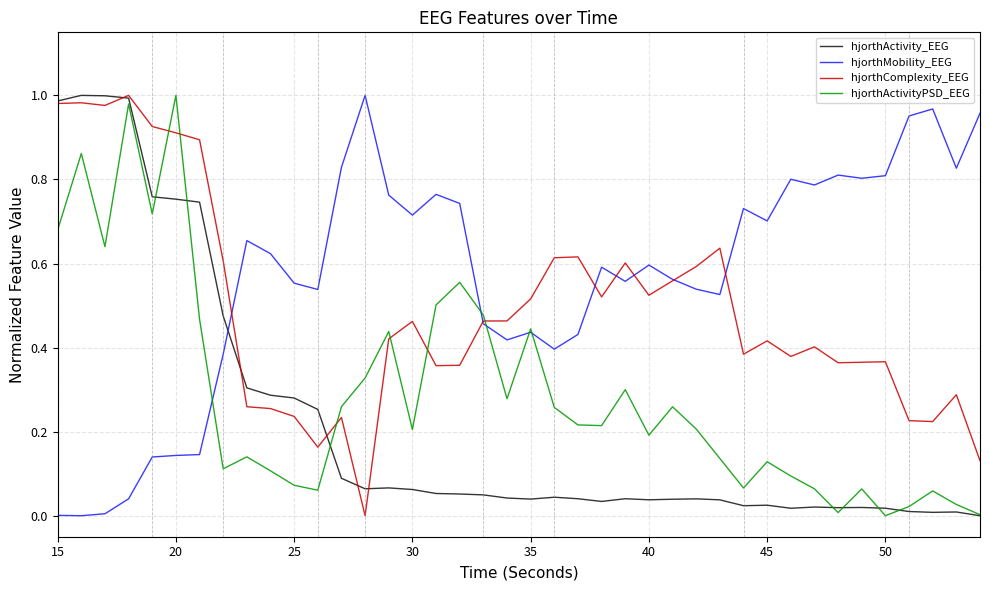

Rank the series by their average value, from highest to lowest.

hjorthMobility_EEG, hjorthComplexity_EEG, hjorthActivityPSD_EEG, hjorthActivity_EEG